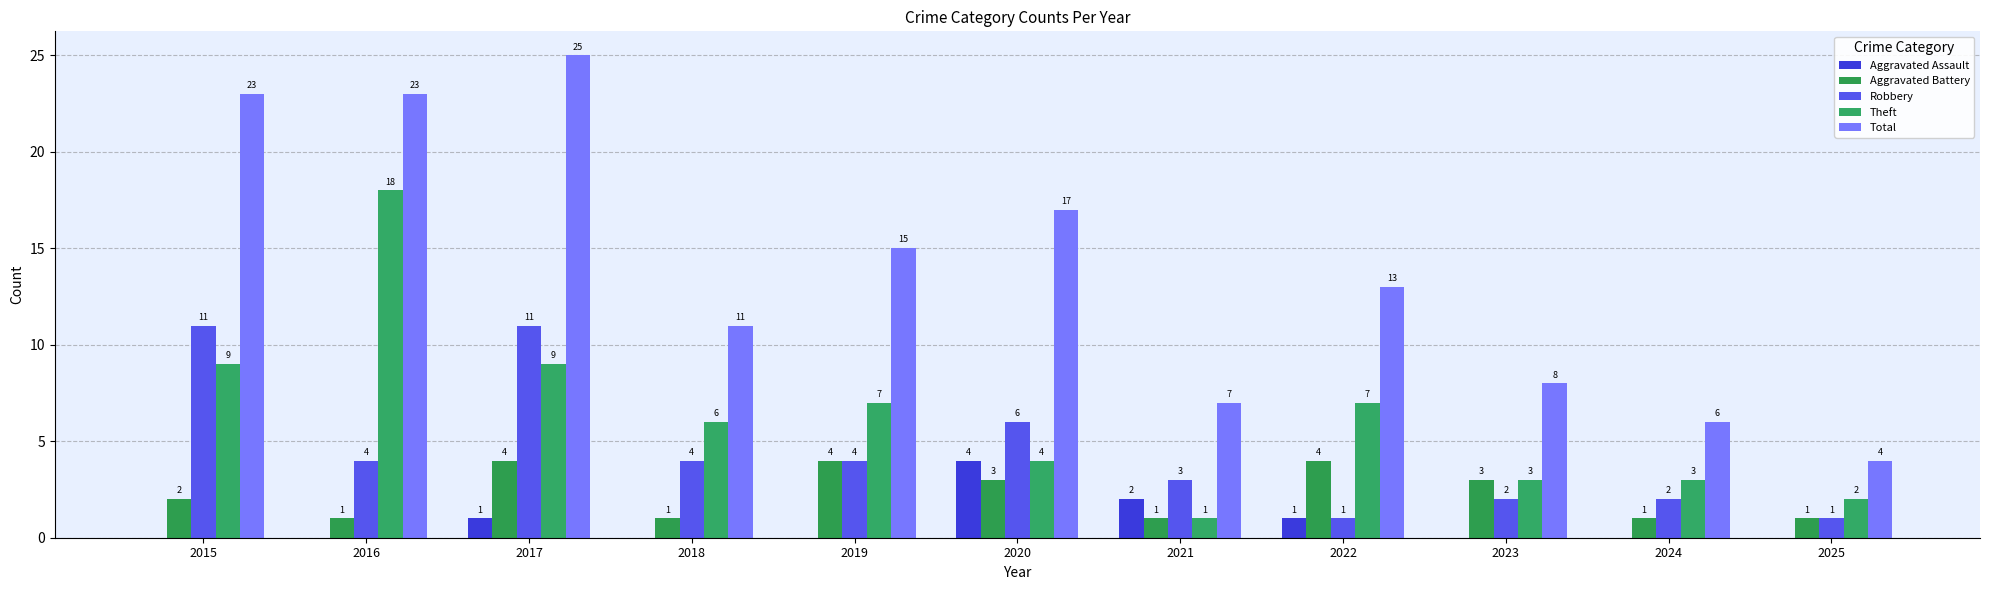

Between 2023 and 2025, which series saw the biggest shift?

Total